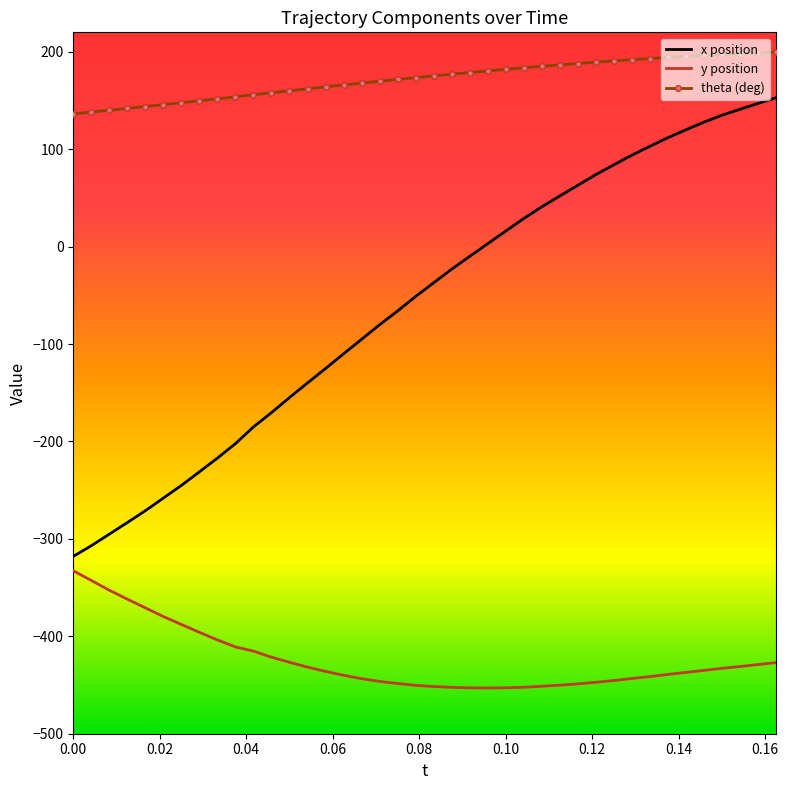

What are all the series names shown in the legend?

x position, y position, theta (deg)